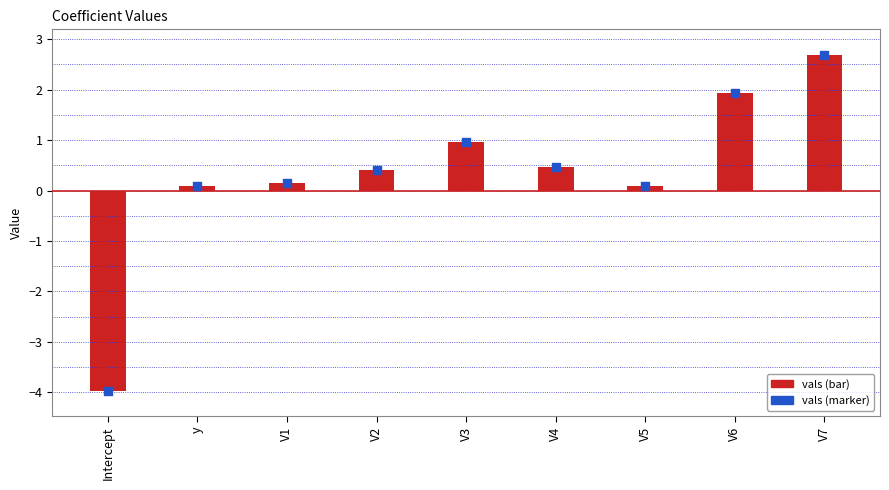

What is the change in value from Intercept to V3?

+4.9